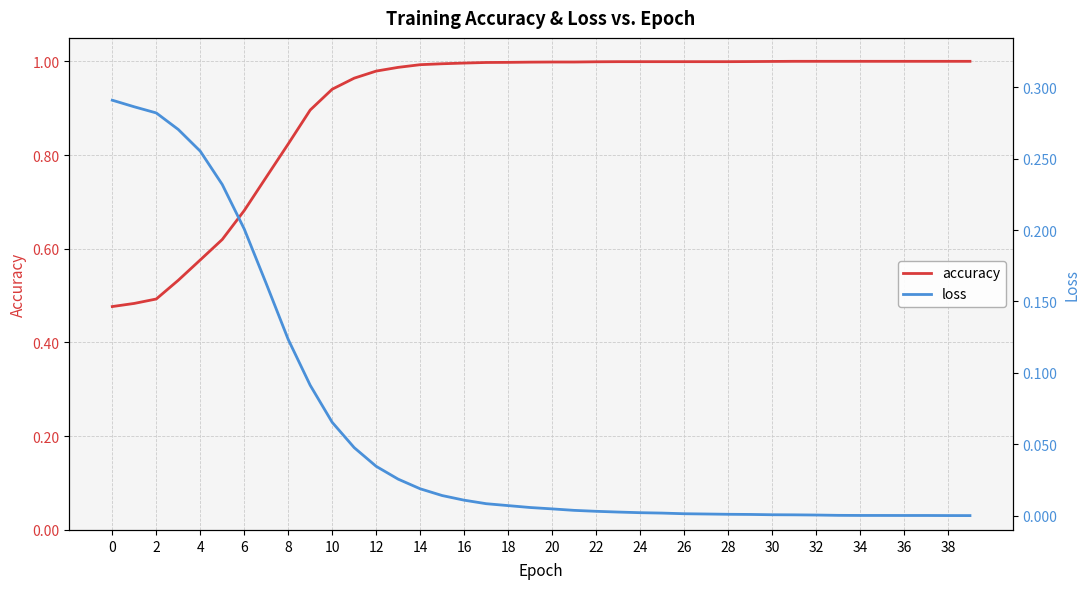

True or false: loss and accuracy intersect in this chart.

False